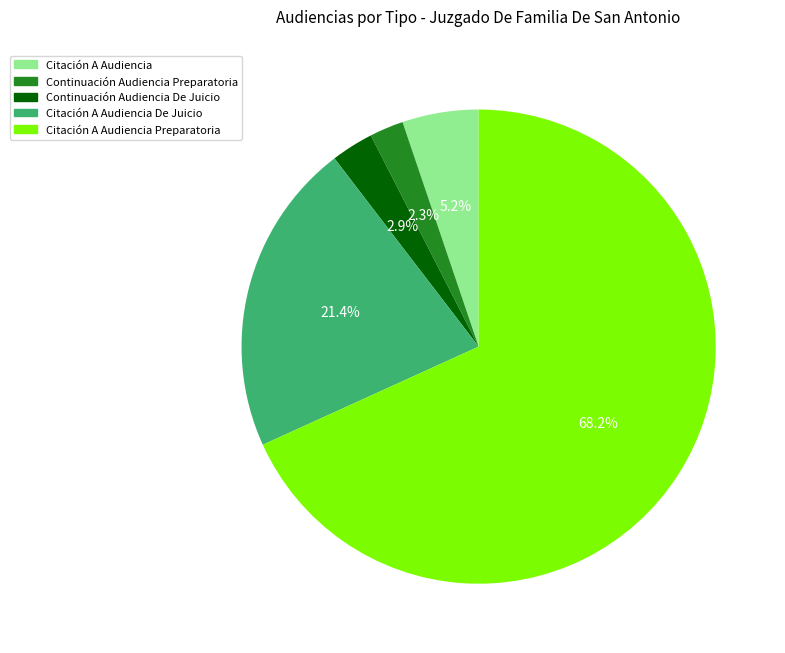

Is there a majority slice in this chart?

Yes